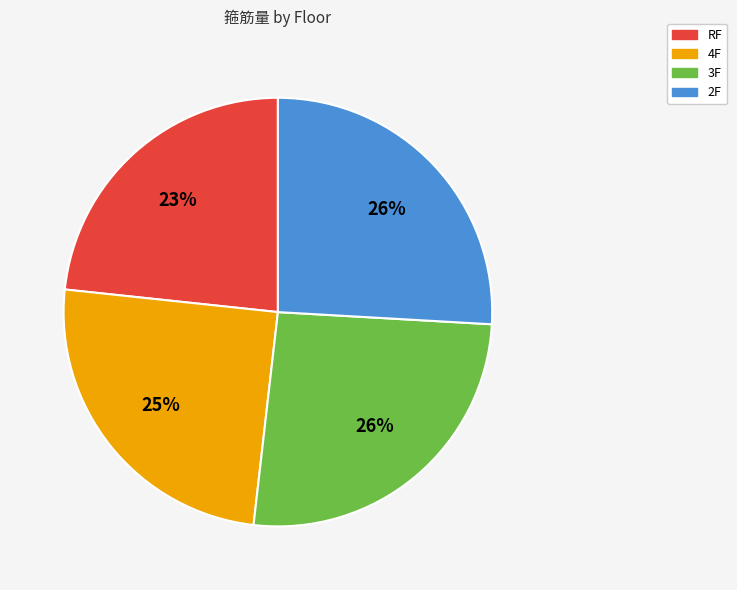

Approximately how many times larger is the value at 3F compared to RF?

1.1